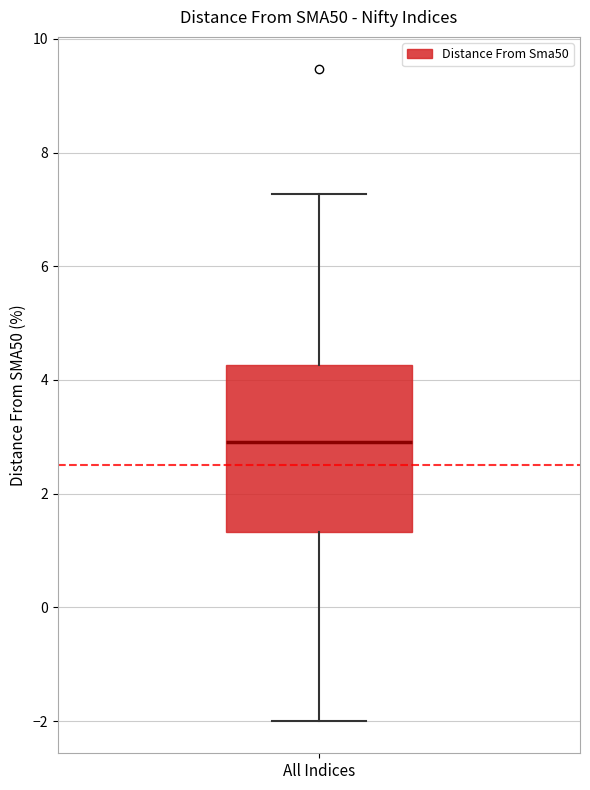

Read this box plot against the y-axis: the position of the median line, the range covered by the box, and the ends of both whiskers. The values are not printed on the chart, so give them approximately, as read against the axis.

median 3.0, box 1.4 to 4.2, whiskers -2.0 to 7.2